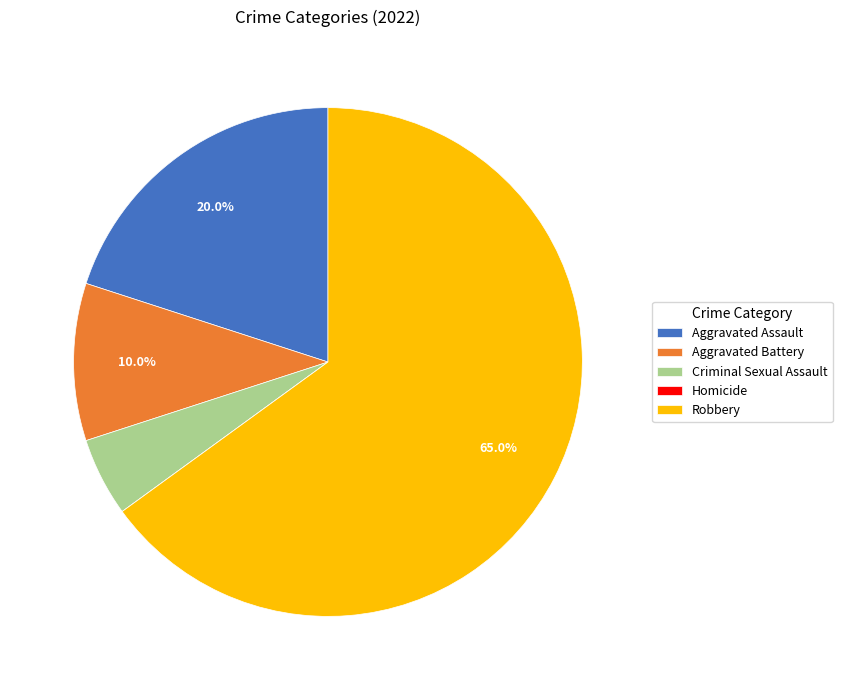

True or false: Criminal Sexual Assault accounts for 18% of the total.

False